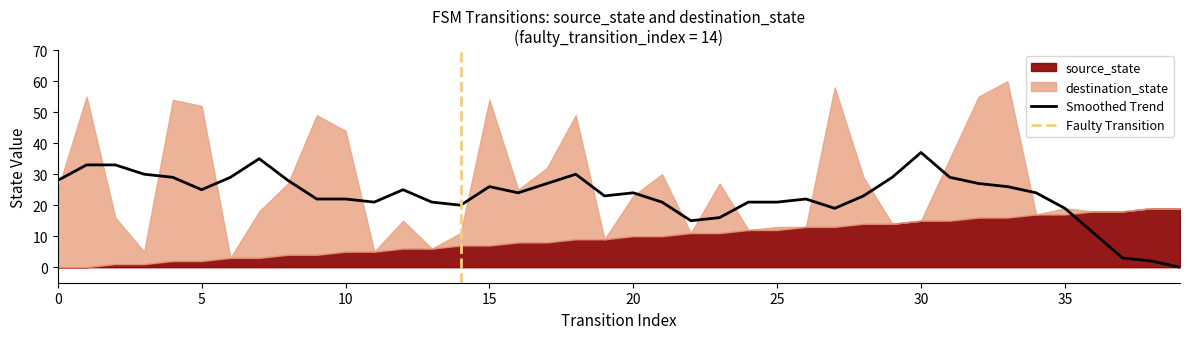

Count the number of data series in this chart.

2